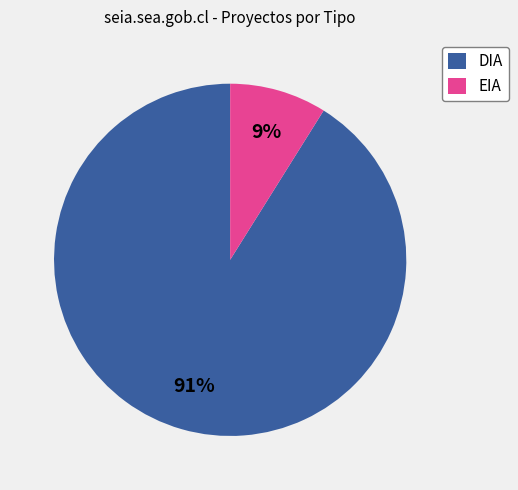

Which category has the biggest portion of the pie?

DIA